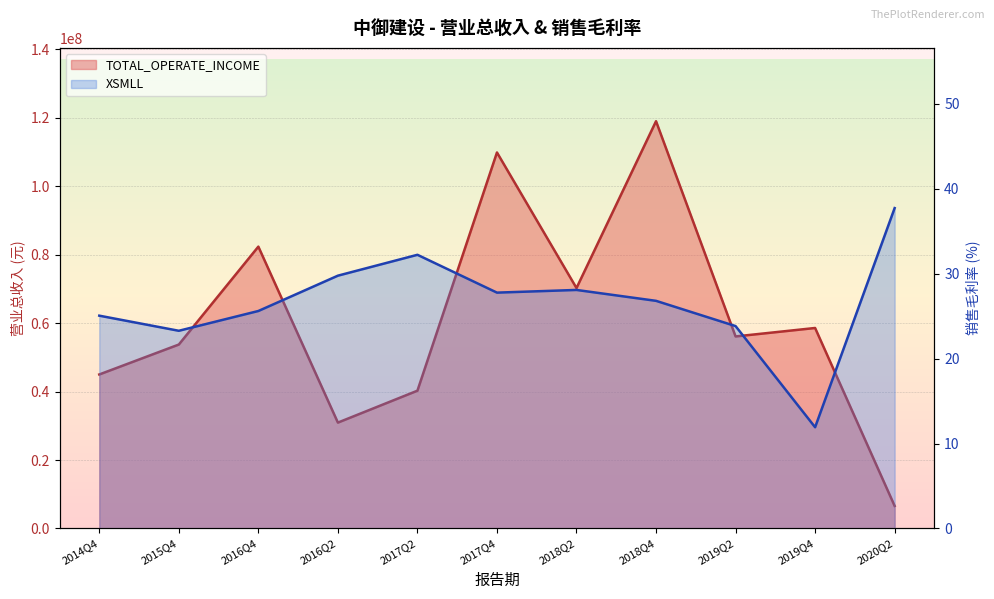

How many interior local peaks does the TOTAL_OPERATE_INCOME series have?

4